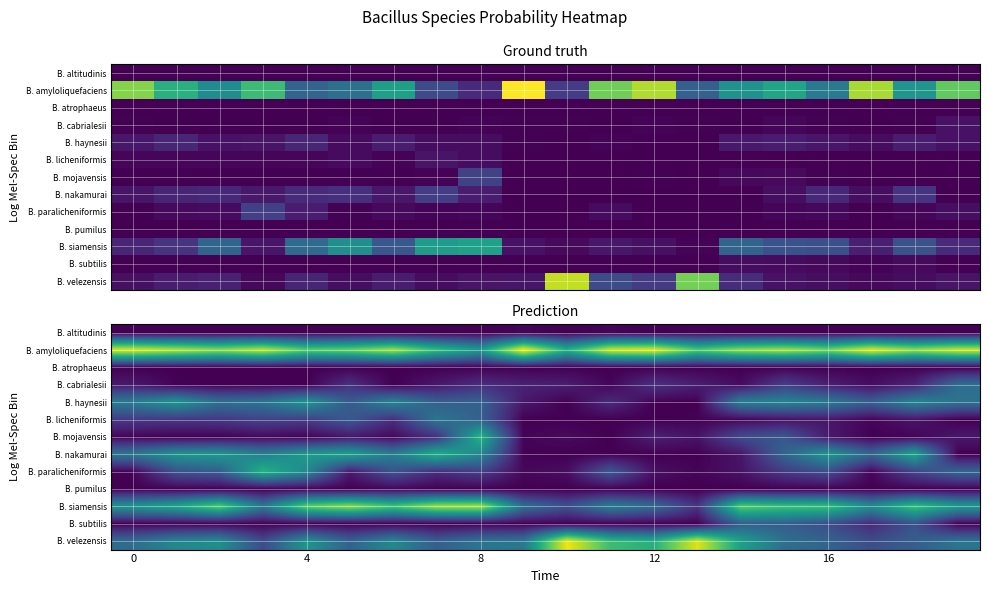

Is it true that B. paralicheniformis equals 0.0 at 0?

False